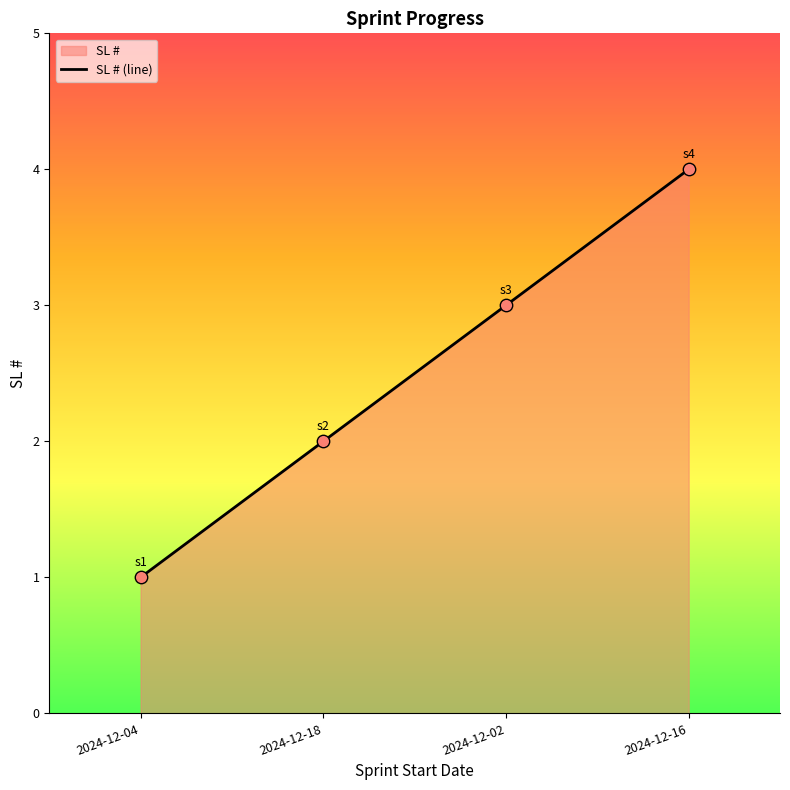

Which has a higher value, 2024-12-02 or 2024-12-18?

2024-12-02